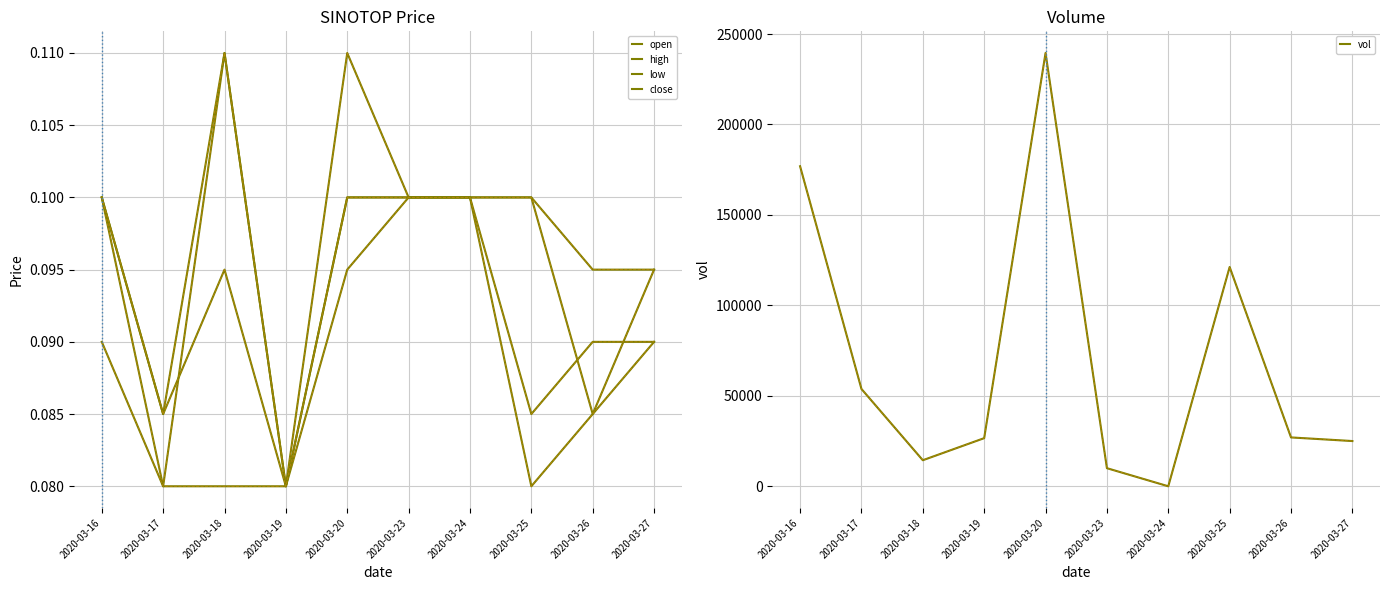

True or false: close and low intersect in this chart.

False